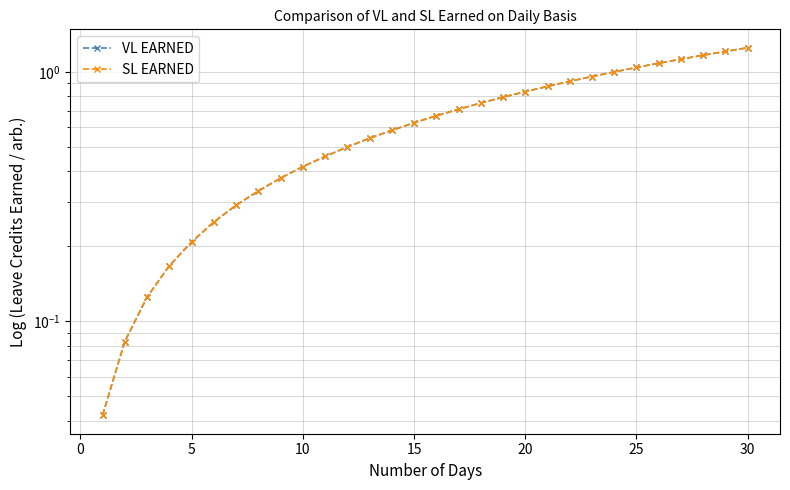

What is the label of the 16th point from the left?

15